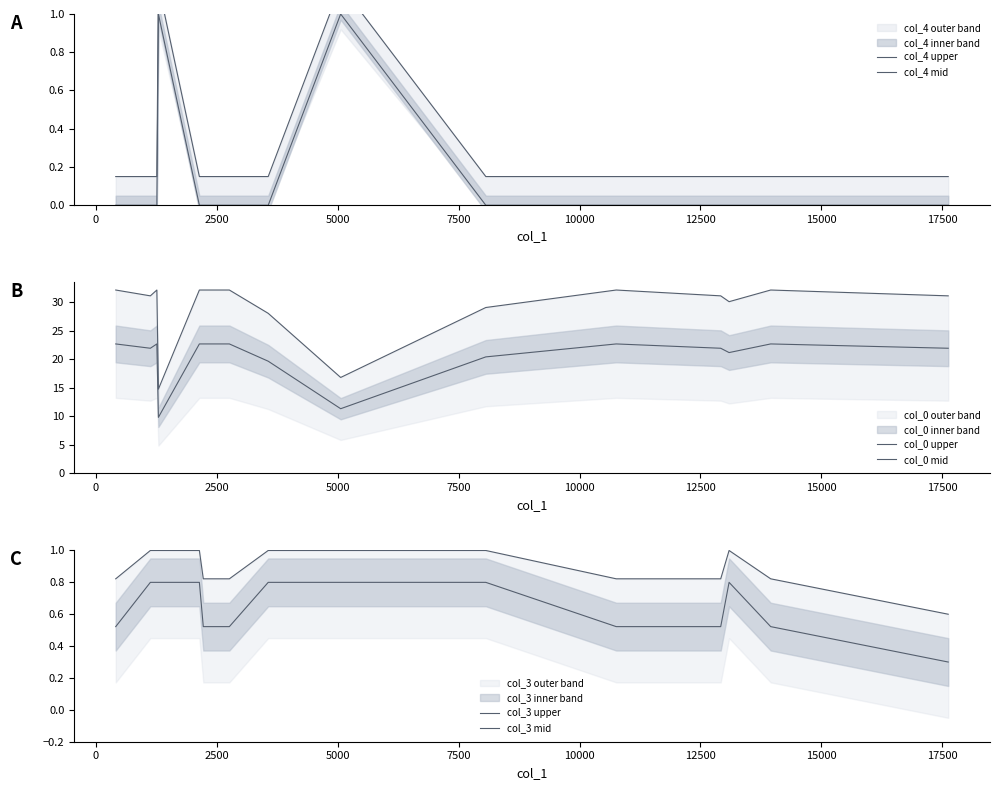

How many data points in col_0 upper are less than 31?

5